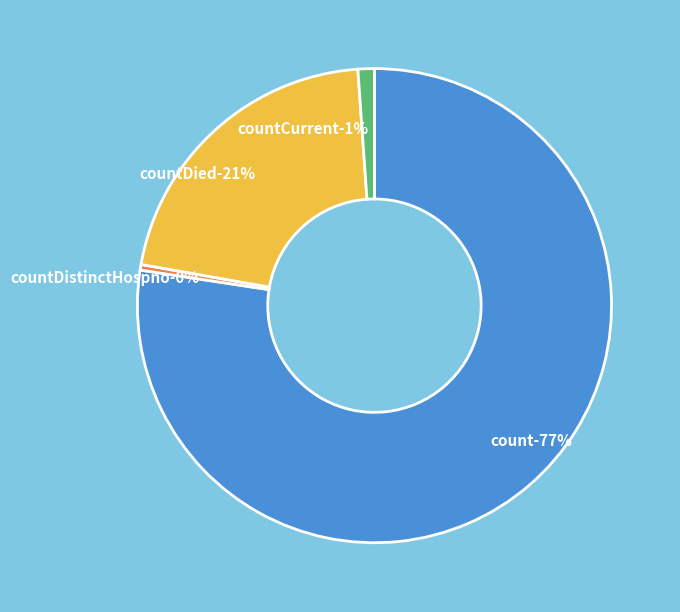

True or false: countCurrent accounts for 1% of the total.

True